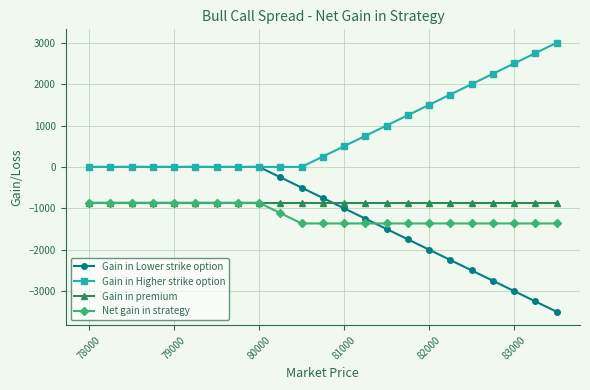

True or false: Gain in Higher strike option and Net gain in strategy cross at least once.

False